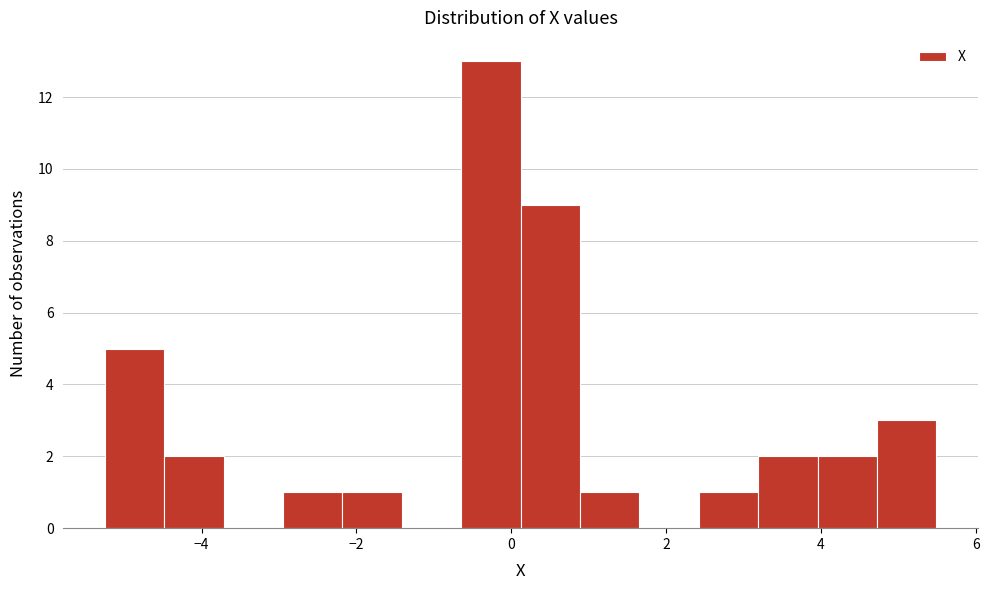

Read against the x-axis, roughly where is the centre of the tallest bar?

-0.2